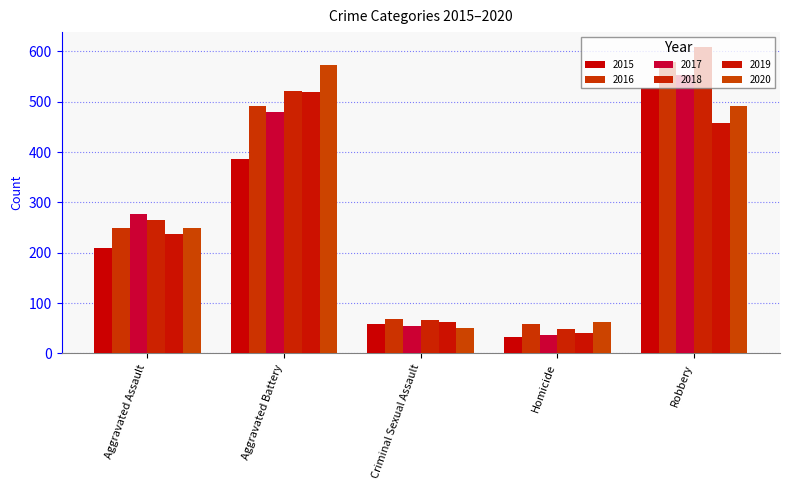

Is it true that 2017 equals 401 at Aggravated Assault?

False